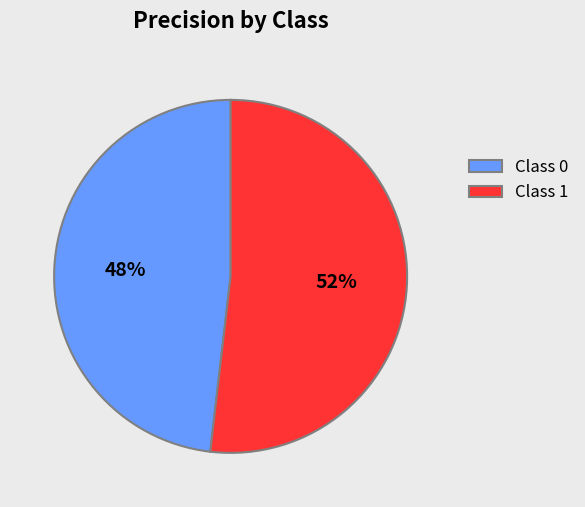

Combined, do Class 1 and Class 0 account for over 50%?

Yes